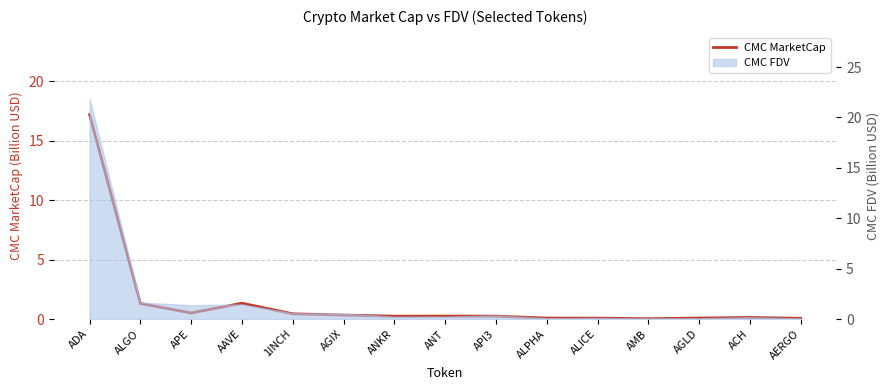

How many interior local peaks (higher than both neighbors) does the data have?

3